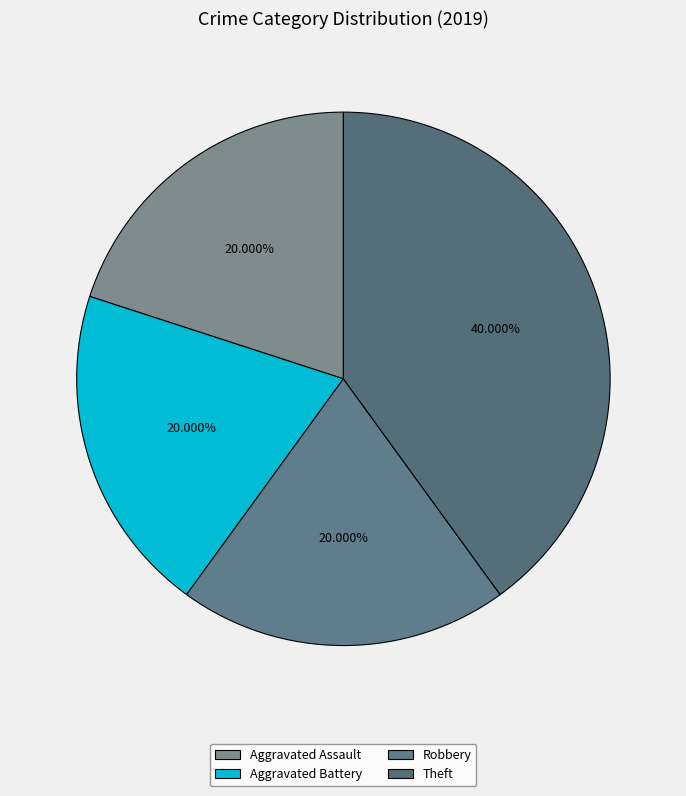

What is the total percentage of Robbery and Aggravated Battery?

40.0%